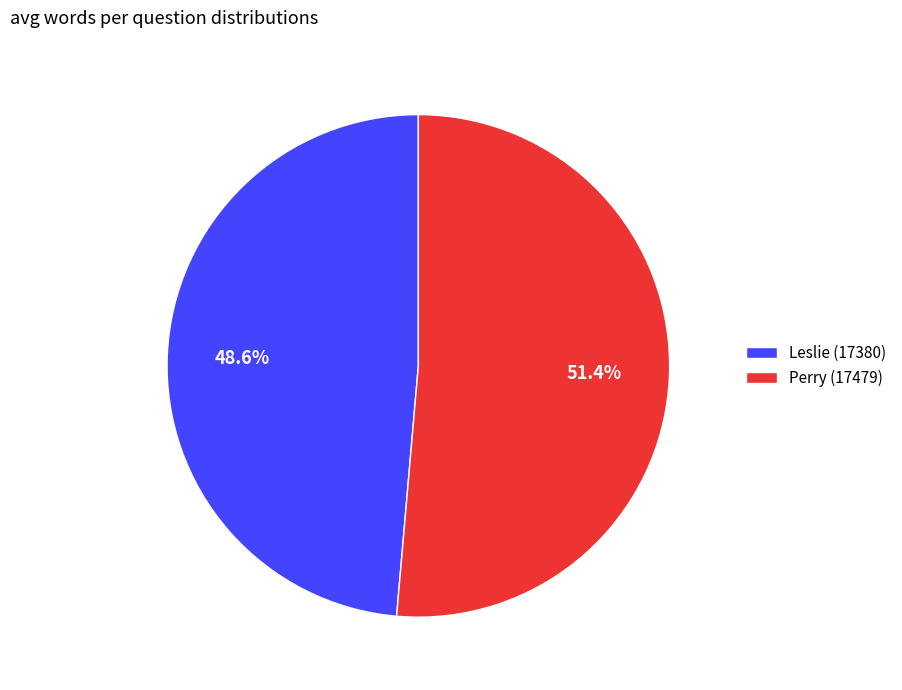

Which slice is the smallest?

Leslie (17380)